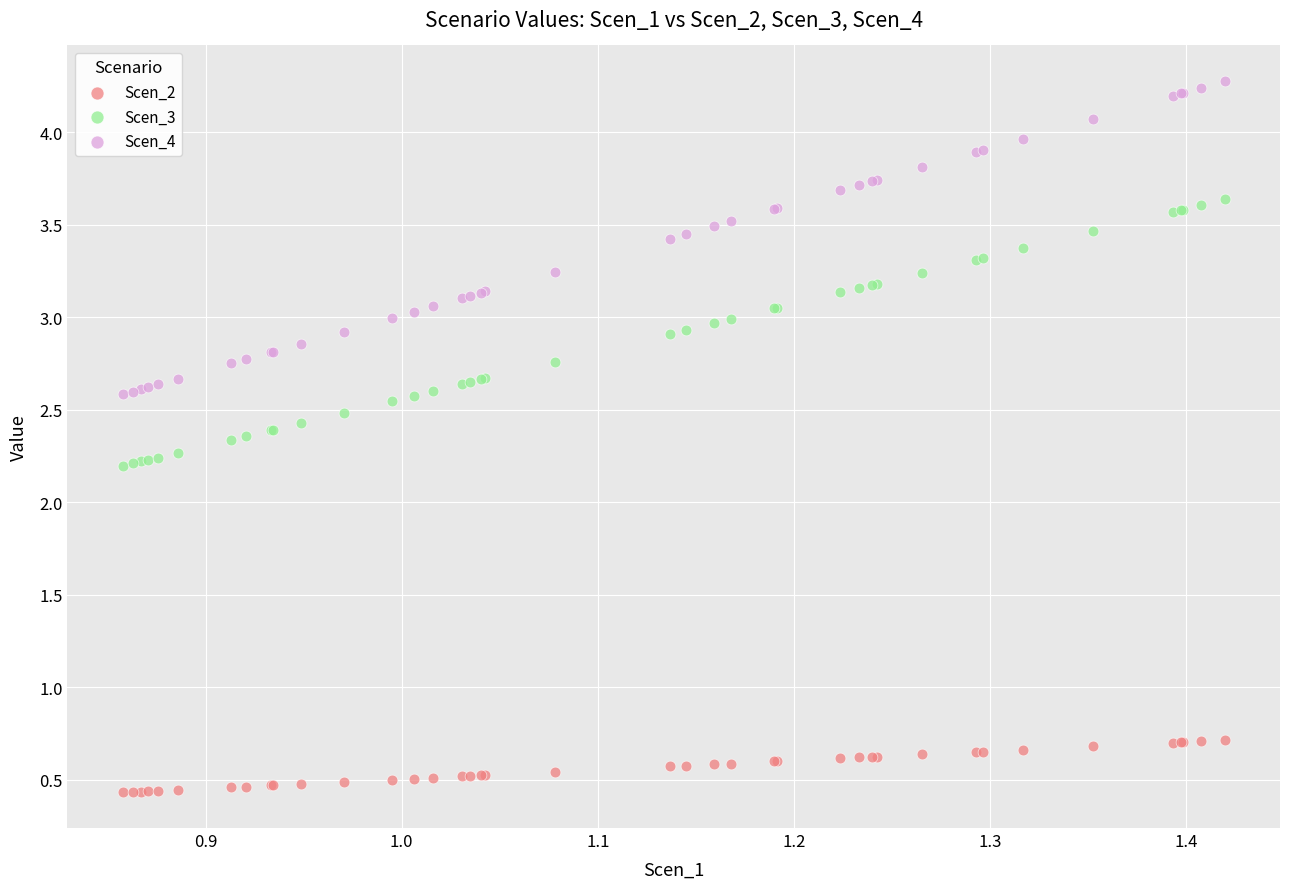

What is the X range (max minus min) for the scatter plot?

0.6